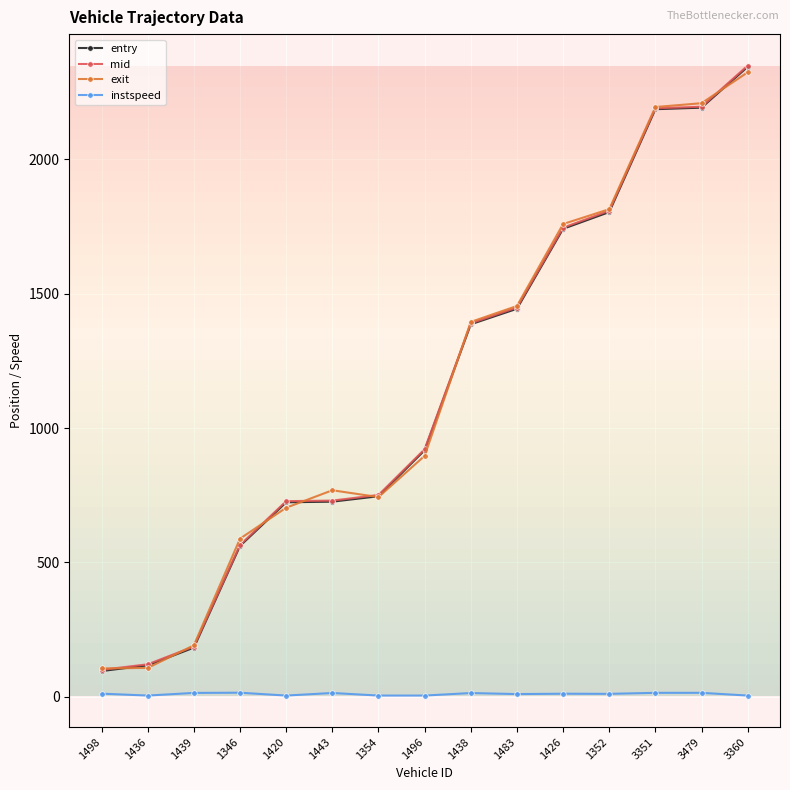

Which series has the largest range (max minus min)?

entry